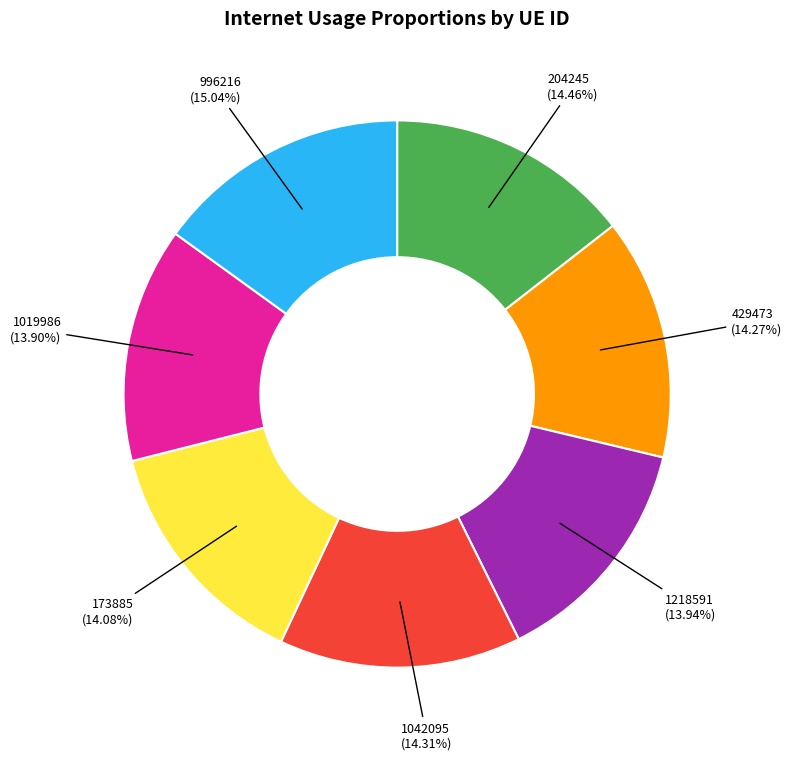

How much of the chart is everything except 1042095?

85.7%